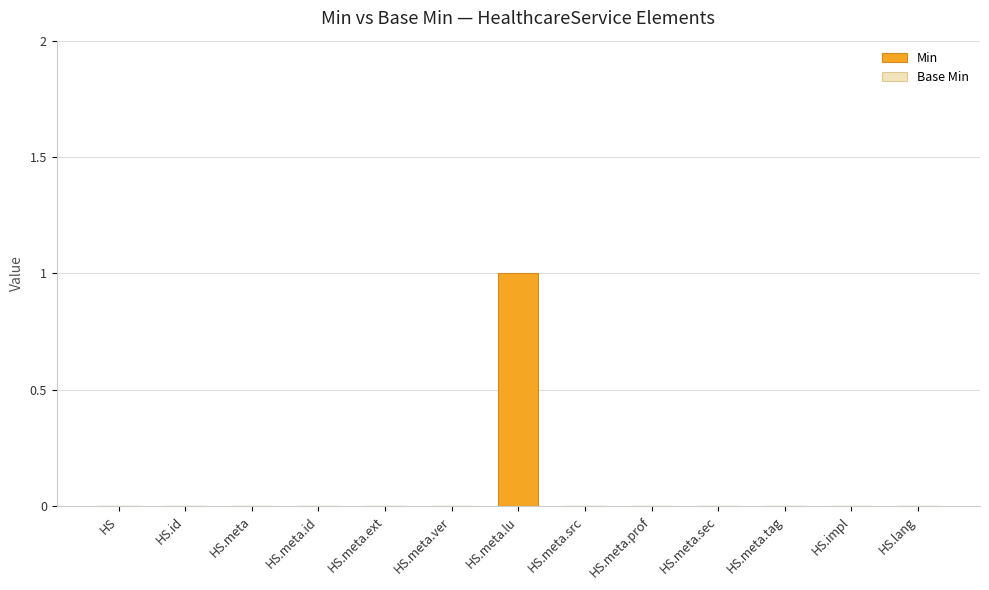

The chart shows a value of -1 at HS.lang. True or false?

False